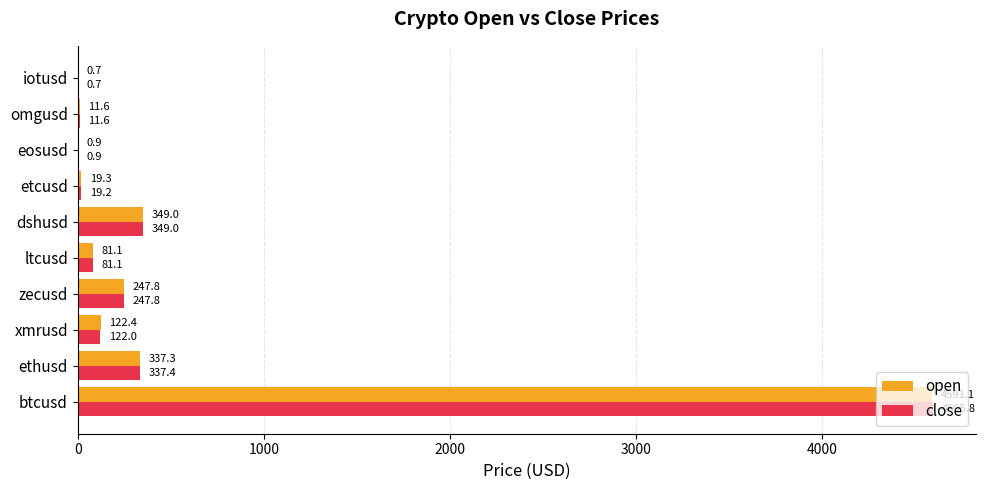

What is the maximum value for close?

4595.8